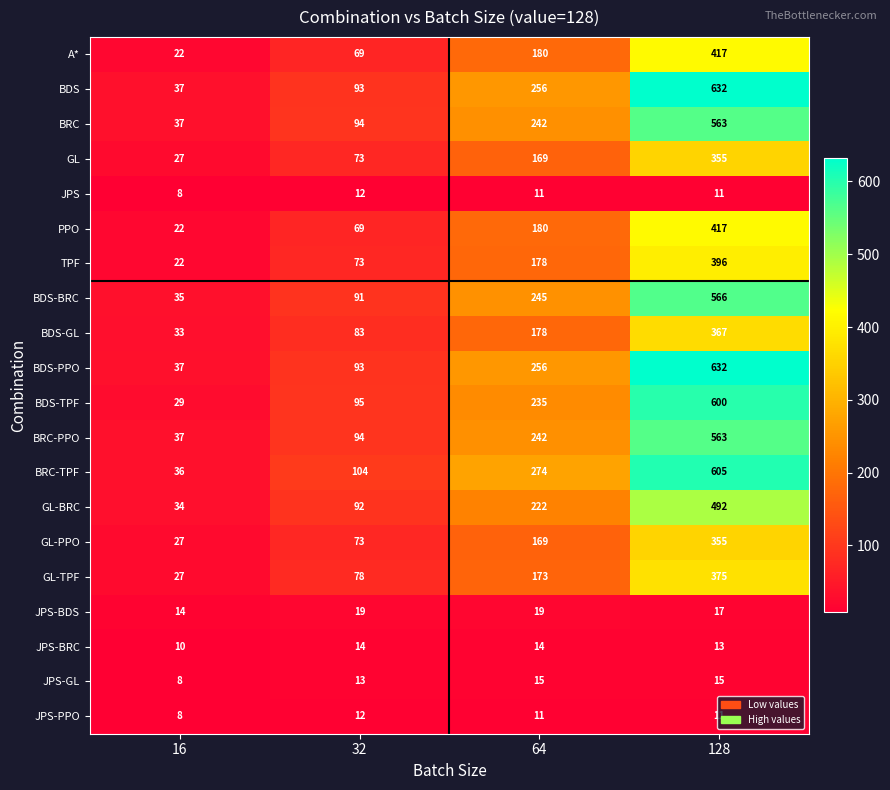

Rank the categories by BRC-TPF value from lowest to highest.

16, 32, 64, 128